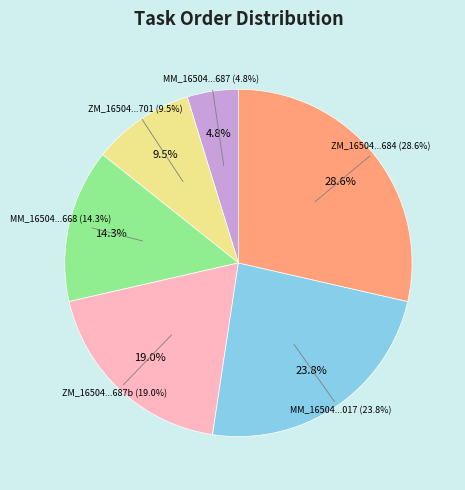

Combined, do MM_stims-1650477843839668.csv and MM_stims-16504778438236687.csv account for over 50%?

No